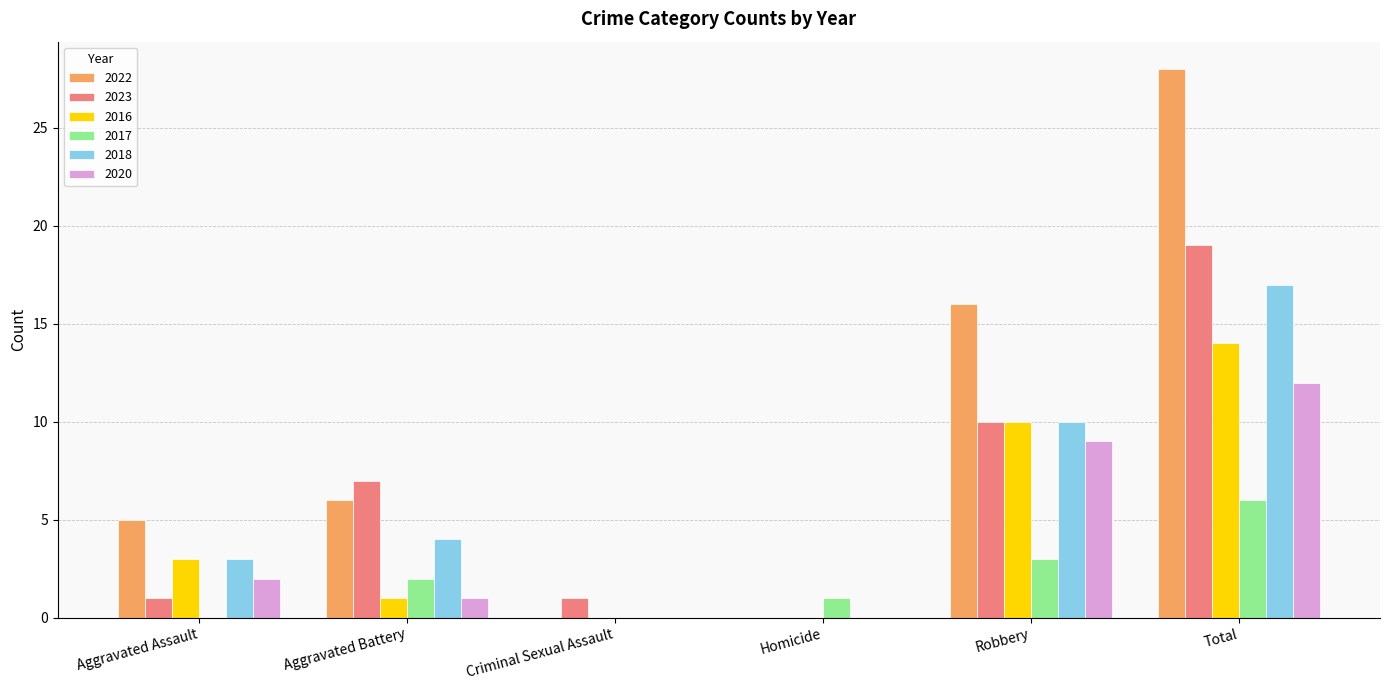

What is the sum of all 2020 values?

24